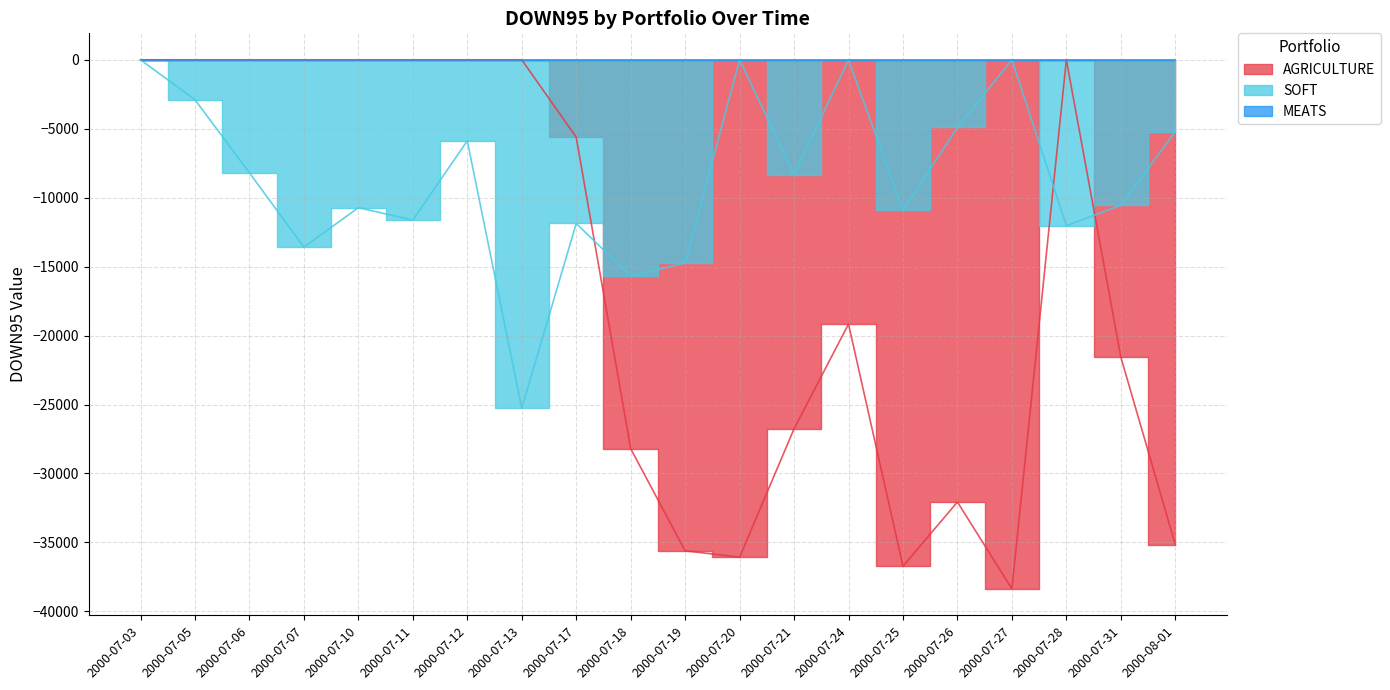

Where do AGRICULTURE and SOFT first cross each other?

2000-07-17 and 2000-07-18